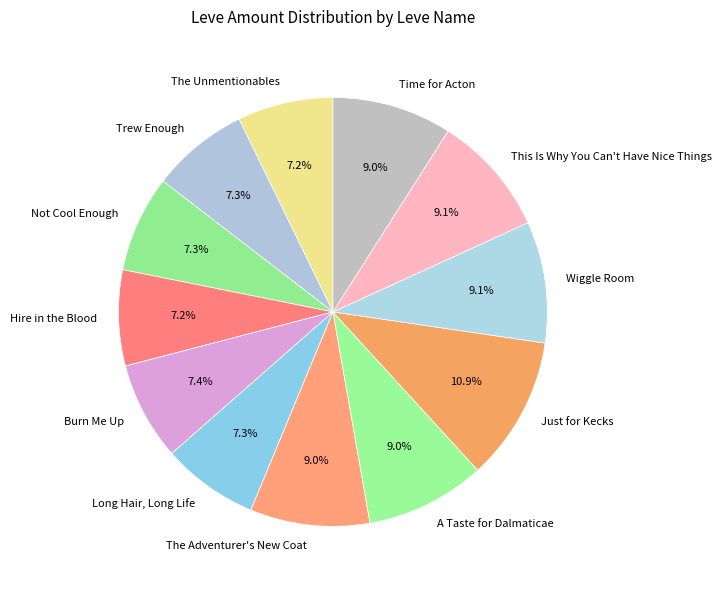

Do The Unmentionables and This Is Why You Can't Have Nice Things together represent more than half of the pie?

No